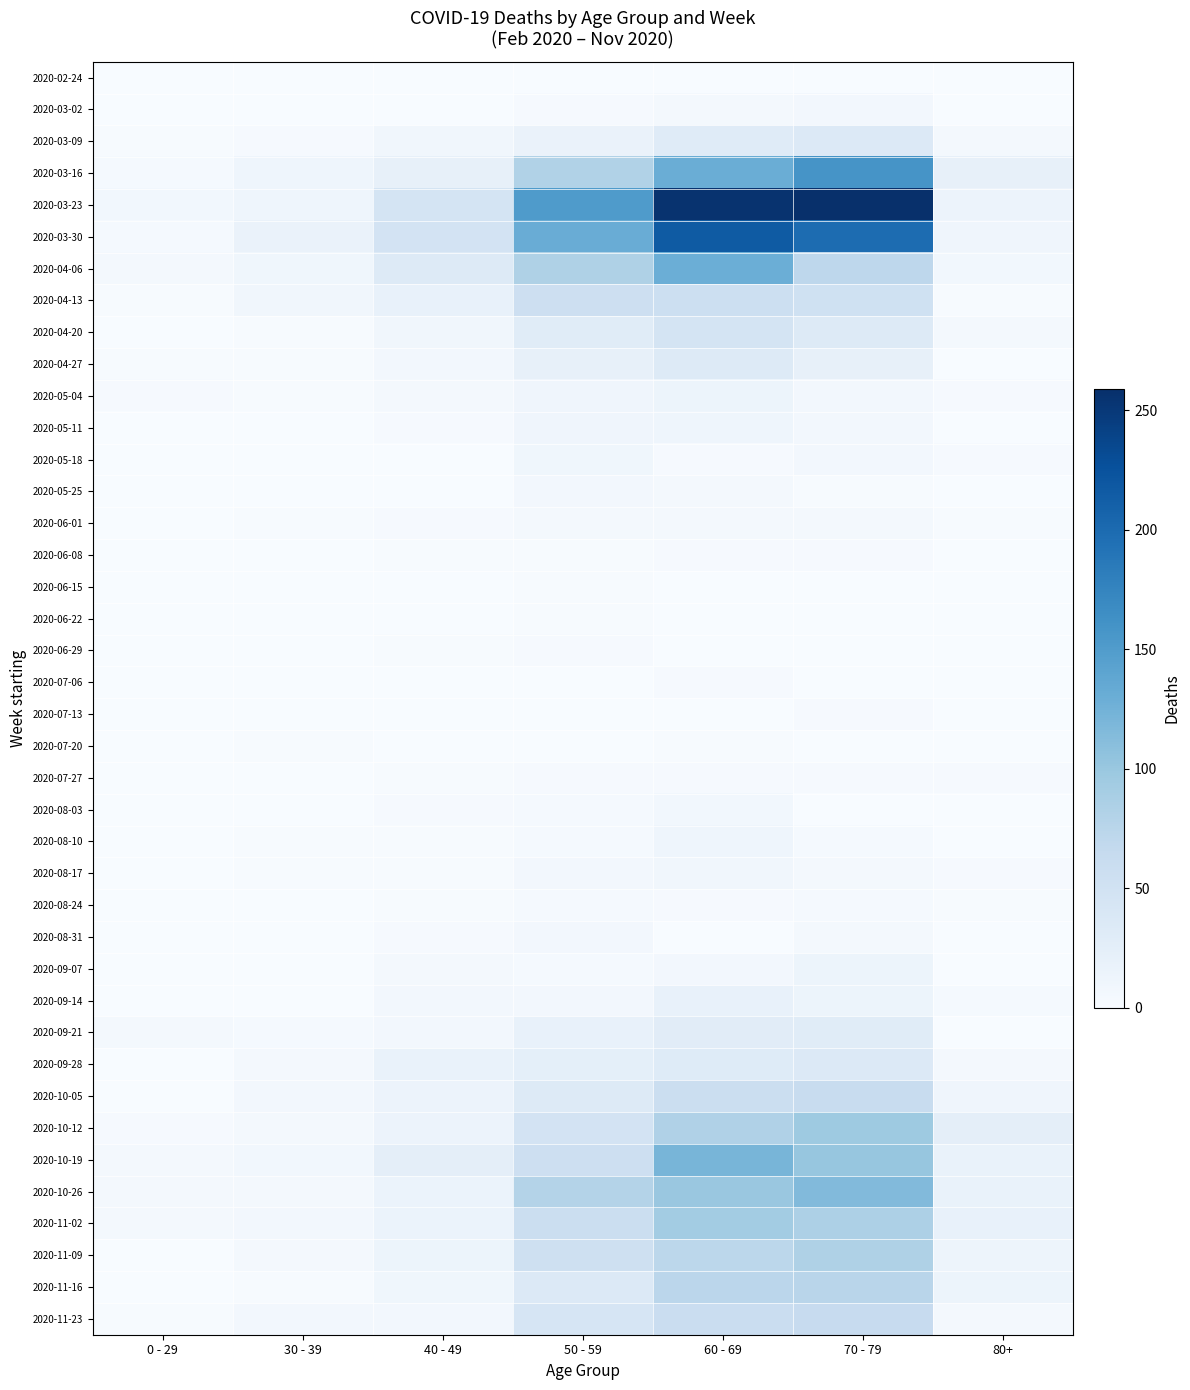

Reading left to right, what are all the values shown in this chart?

2020-02-24: 0 - 29=0	30 - 39=0	40 - 49=1	50 - 59=1	60 - 69=1	70 - 79=1	80+=0
2020-03-02: 0 - 29=0	30 - 39=1	40 - 49=1	50 - 59=3	60 - 69=5	70 - 79=7	80+=1
2020-03-09: 0 - 29=2	30 - 39=3	40 - 49=9	50 - 59=17	60 - 69=31	70 - 79=35	80+=6
2020-03-16: 0 - 29=4	30 - 39=12	40 - 49=21	50 - 59=81	60 - 69=130	70 - 79=158	80+=21
2020-03-23: 0 - 29=8	30 - 39=12	40 - 49=46	50 - 59=151	60 - 69=255	70 - 79=259	80+=15
2020-03-30: 0 - 29=4	30 - 39=17	40 - 49=47	50 - 59=131	60 - 69=216	70 - 79=199	80+=11
2020-04-06: 0 - 29=6	30 - 39=10	40 - 49=34	50 - 59=83	60 - 69=129	70 - 79=71	80+=8
2020-04-13: 0 - 29=2	30 - 39=9	40 - 49=20	50 - 59=55	60 - 69=56	70 - 79=52	80+=2
2020-04-20: 0 - 29=1	30 - 39=2	40 - 49=9	50 - 59=30	60 - 69=45	70 - 79=33	80+=5
2020-04-27: 0 - 29=2	30 - 39=2	40 - 49=7	50 - 59=21	60 - 69=33	70 - 79=21	80+=0
2020-05-04: 0 - 29=3	30 - 39=2	40 - 49=6	50 - 59=11	60 - 69=14	70 - 79=7	80+=3
2020-05-11: 0 - 29=1	30 - 39=0	40 - 49=3	50 - 59=11	60 - 69=12	70 - 79=7	80+=0
2020-05-18: 0 - 29=0	30 - 39=1	40 - 49=0	50 - 59=10	60 - 69=3	70 - 79=7	80+=3
2020-05-25: 0 - 29=0	30 - 39=0	40 - 49=1	50 - 59=7	60 - 69=5	70 - 79=2	80+=1
2020-06-01: 0 - 29=0	30 - 39=2	40 - 49=3	50 - 59=5	60 - 69=6	70 - 79=6	80+=2
2020-06-08: 0 - 29=0	30 - 39=0	40 - 49=2	50 - 59=2	60 - 69=3	70 - 79=3	80+=0
2020-06-15: 0 - 29=0	30 - 39=0	40 - 49=1	50 - 59=2	60 - 69=1	70 - 79=1	80+=1
2020-06-22: 0 - 29=1	30 - 39=0	40 - 49=1	50 - 59=2	60 - 69=0	70 - 79=1	80+=0
2020-06-29: 0 - 29=0	30 - 39=0	40 - 49=2	50 - 59=3	60 - 69=0	70 - 79=0	80+=0
2020-07-06: 0 - 29=0	30 - 39=1	40 - 49=1	50 - 59=1	60 - 69=3	70 - 79=0	80+=0
2020-07-13: 0 - 29=0	30 - 39=0	40 - 49=0	50 - 59=0	60 - 69=0	70 - 79=3	80+=0
2020-07-20: 0 - 29=1	30 - 39=2	40 - 49=1	50 - 59=1	60 - 69=2	70 - 79=1	80+=1
2020-07-27: 0 - 29=0	30 - 39=0	40 - 49=2	50 - 59=3	60 - 69=3	70 - 79=3	80+=3
2020-08-03: 0 - 29=1	30 - 39=0	40 - 49=3	50 - 59=4	60 - 69=8	70 - 79=1	80+=1
2020-08-10: 0 - 29=1	30 - 39=2	40 - 49=2	50 - 59=4	60 - 69=12	70 - 79=4	80+=1
2020-08-17: 0 - 29=0	30 - 39=2	40 - 49=2	50 - 59=7	60 - 69=9	70 - 79=5	80+=3
2020-08-24: 0 - 29=0	30 - 39=0	40 - 49=2	50 - 59=4	60 - 69=3	70 - 79=4	80+=2
2020-08-31: 0 - 29=0	30 - 39=0	40 - 49=3	50 - 59=7	60 - 69=1	70 - 79=6	80+=0
2020-09-07: 0 - 29=0	30 - 39=1	40 - 49=5	50 - 59=4	60 - 69=7	70 - 79=14	80+=0
2020-09-14: 0 - 29=1	30 - 39=1	40 - 49=7	50 - 59=7	60 - 69=20	70 - 79=14	80+=4
2020-09-21: 0 - 29=5	30 - 39=4	40 - 49=7	50 - 59=19	60 - 69=29	70 - 79=30	80+=1
2020-09-28: 0 - 29=0	30 - 39=5	40 - 49=18	50 - 59=24	60 - 69=32	70 - 79=35	80+=5
2020-10-05: 0 - 29=1	30 - 39=7	40 - 49=15	50 - 59=33	60 - 69=58	70 - 79=62	80+=11
2020-10-12: 0 - 29=3	30 - 39=5	40 - 49=15	50 - 59=47	60 - 69=82	70 - 79=97	80+=25
2020-10-19: 0 - 29=5	30 - 39=8	40 - 49=25	50 - 59=55	60 - 69=121	70 - 79=102	80+=18
2020-10-26: 0 - 29=5	30 - 39=6	40 - 49=16	50 - 59=79	60 - 69=100	70 - 79=115	80+=18
2020-11-02: 0 - 29=5	30 - 39=7	40 - 49=16	50 - 59=58	60 - 69=93	70 - 79=84	80+=19
2020-11-09: 0 - 29=1	30 - 39=5	40 - 49=14	50 - 59=54	60 - 69=72	70 - 79=83	80+=13
2020-11-16: 0 - 29=0	30 - 39=2	40 - 49=10	50 - 59=35	60 - 69=73	70 - 79=75	80+=14
2020-11-23: 0 - 29=2	30 - 39=7	40 - 49=7	50 - 59=43	60 - 69=59	70 - 79=63	80+=6